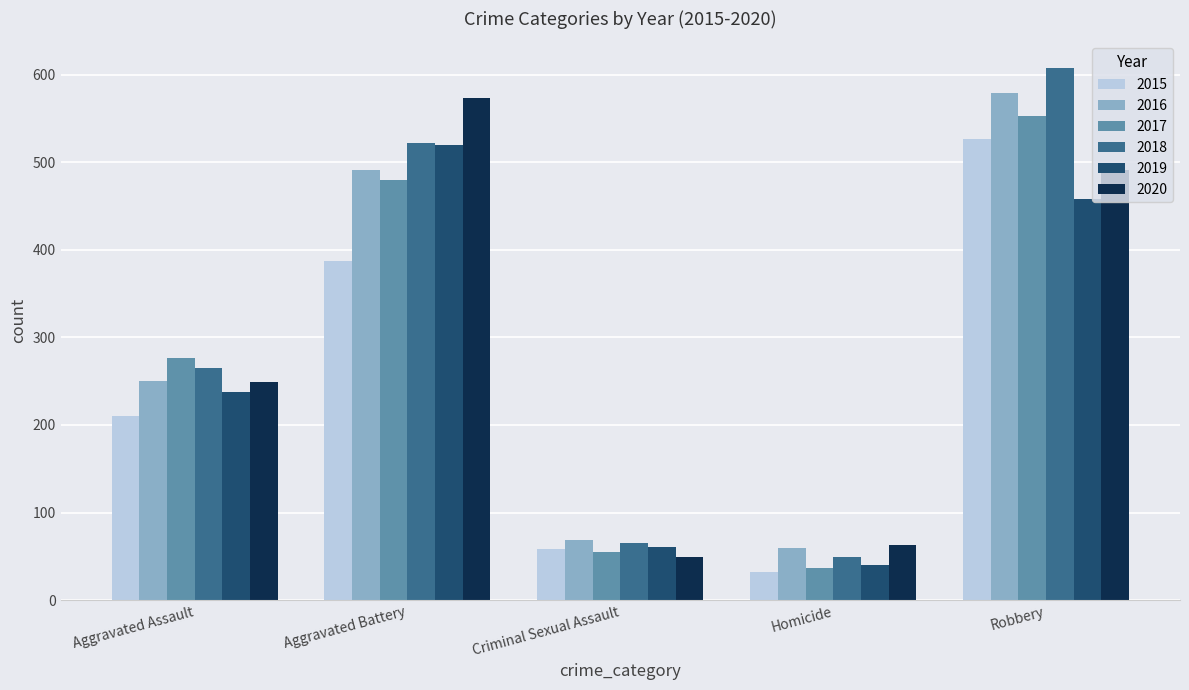

Does the chart contain any negative values?

No